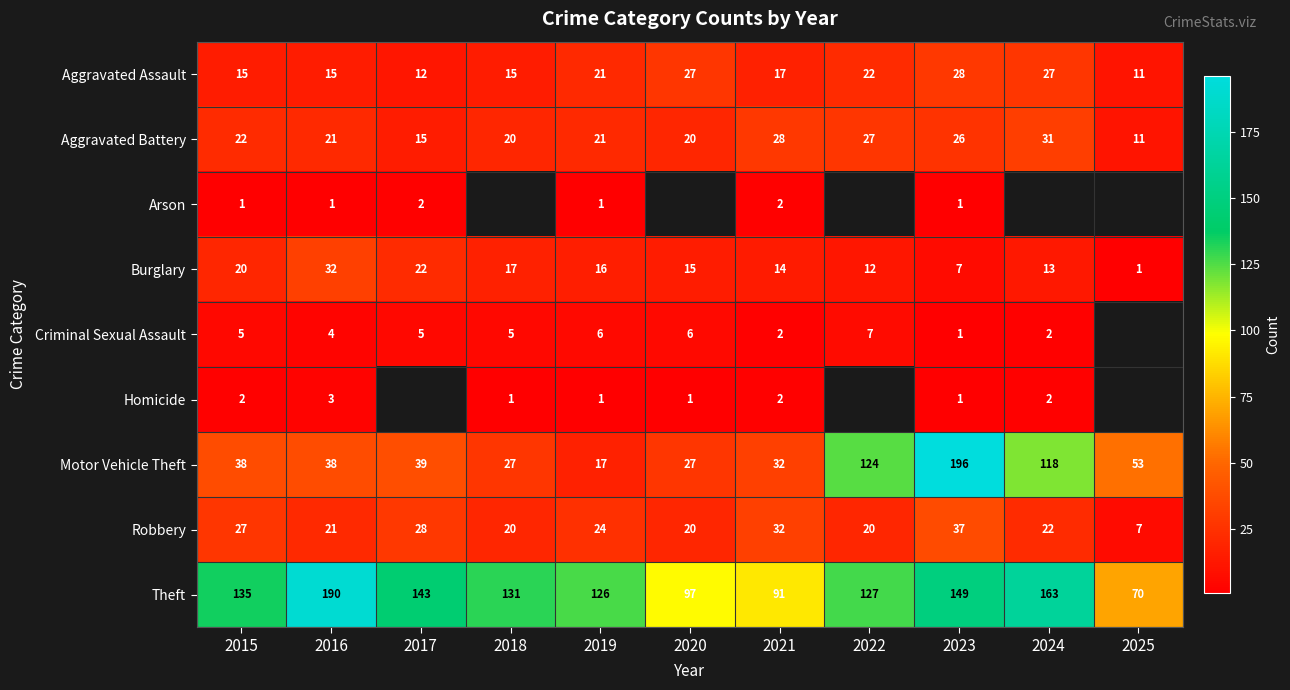

Which has a higher value, 2024 or 2018?

2024